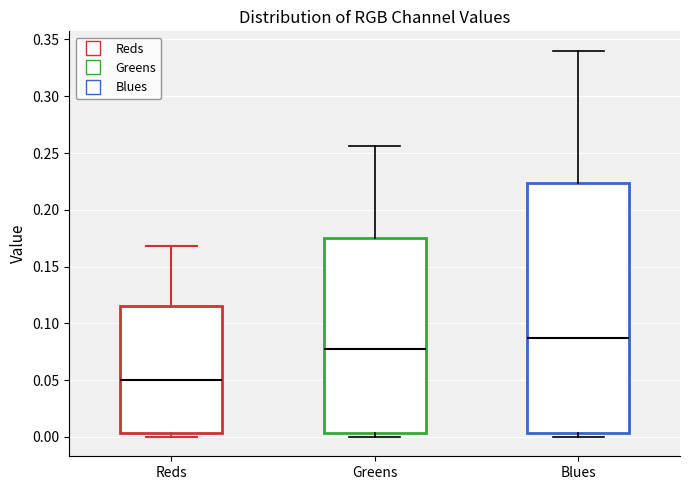

Which box is the tallest, from its lower edge to its upper edge?

Blues